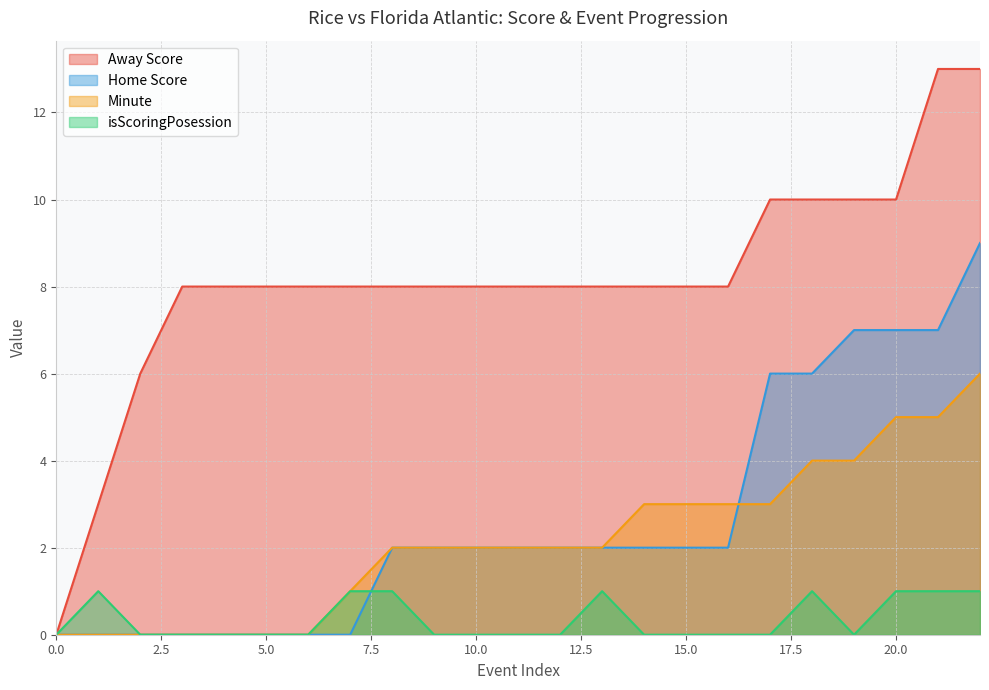

What is the total value across all series at 9?

12